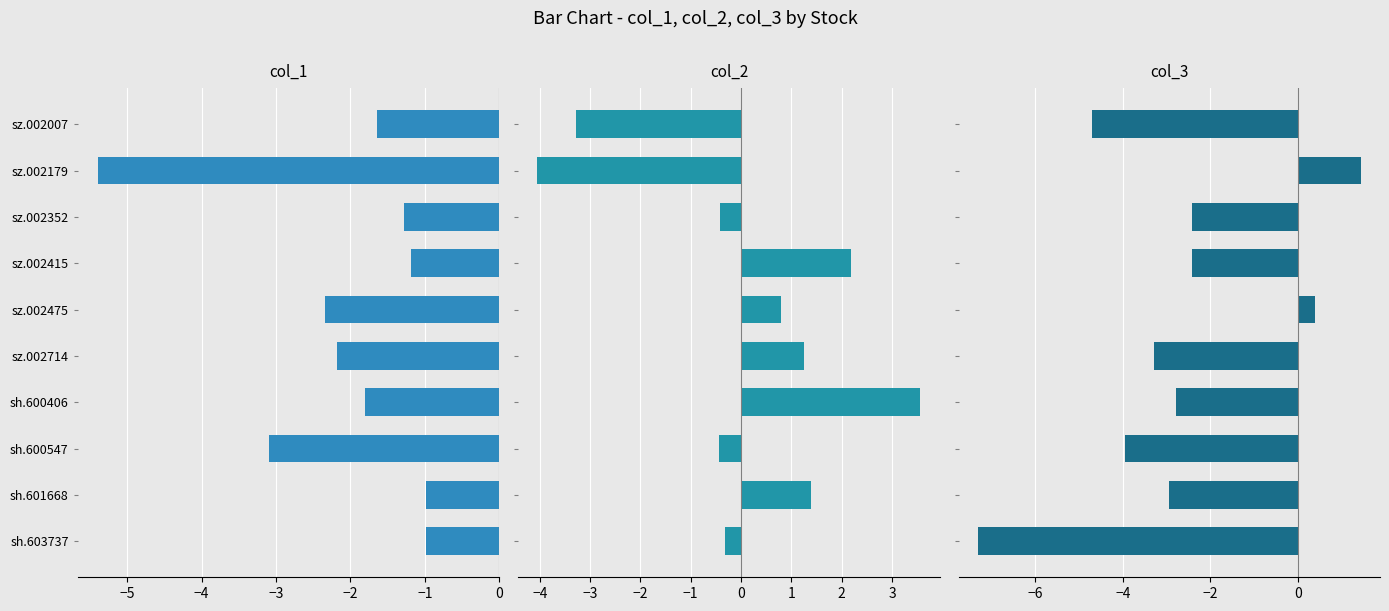

How many categories are shown in the chart?

10